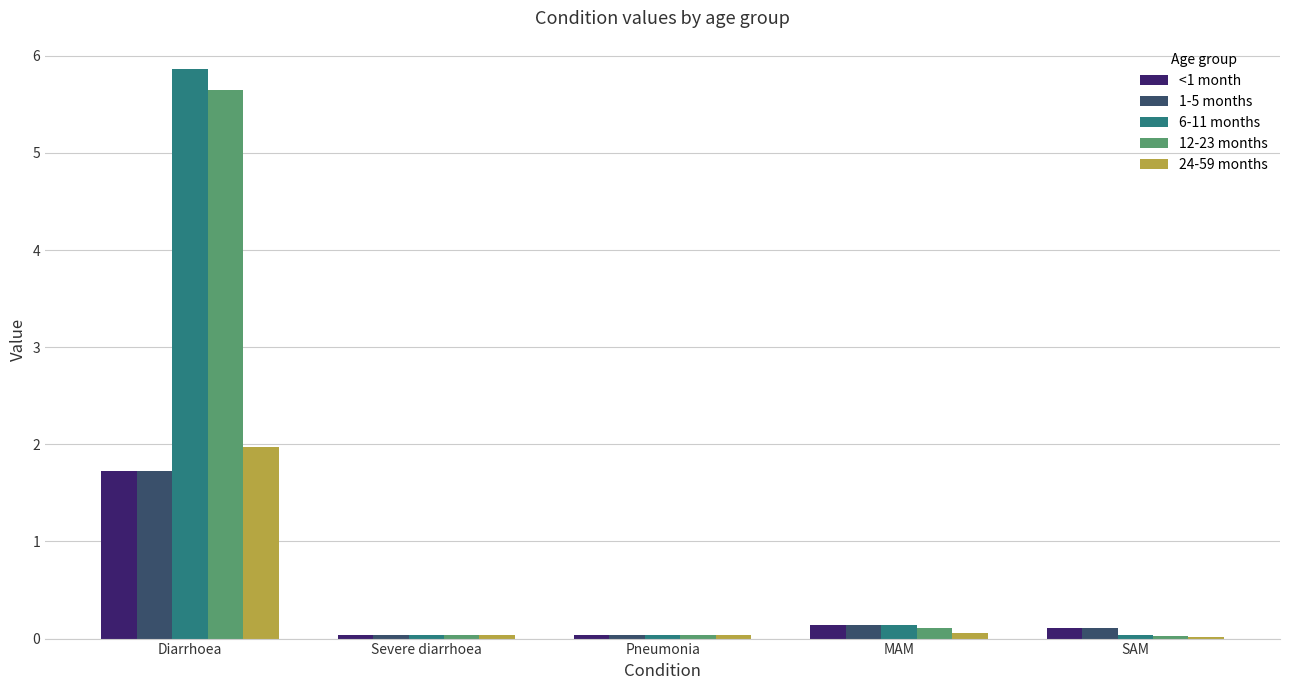

Is it true that 6-11 months equals 0.0 at SAM?

True